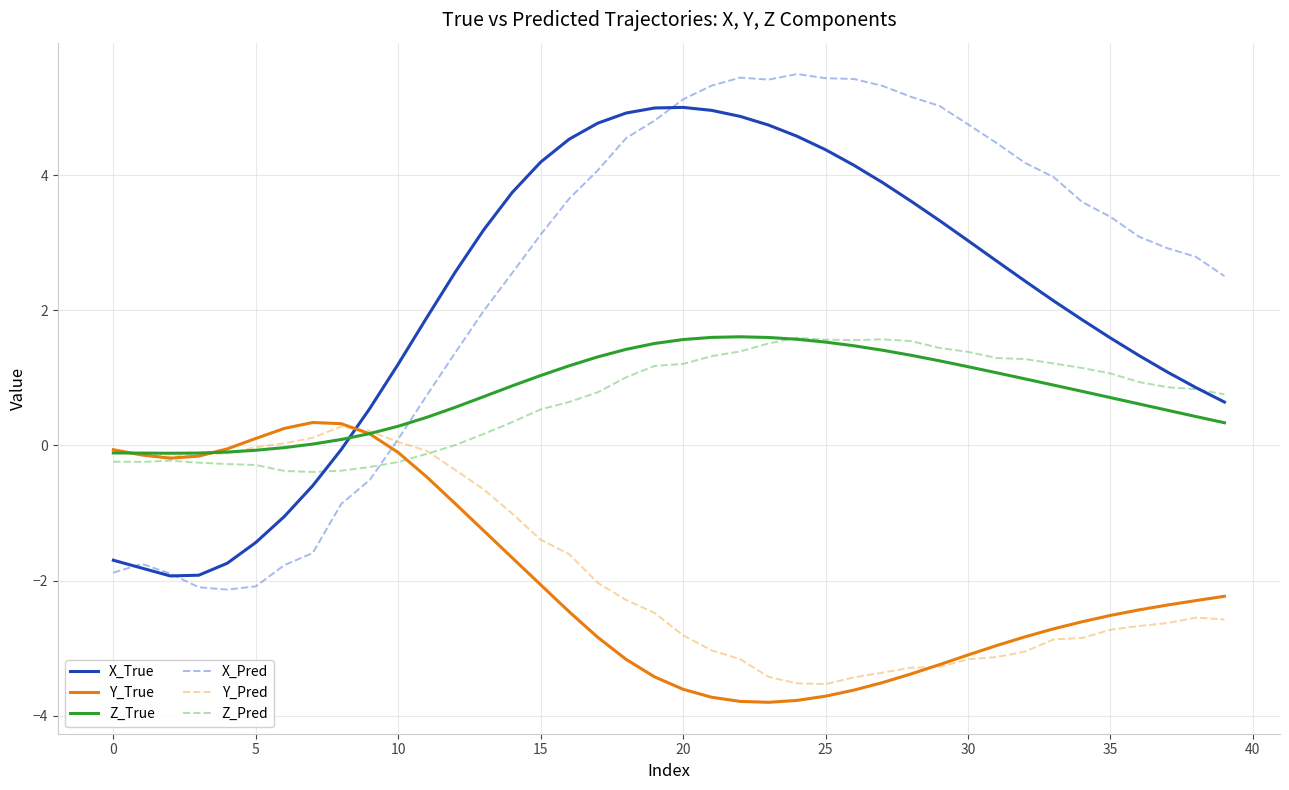

Which series has the widest spread of values?

X_Pred